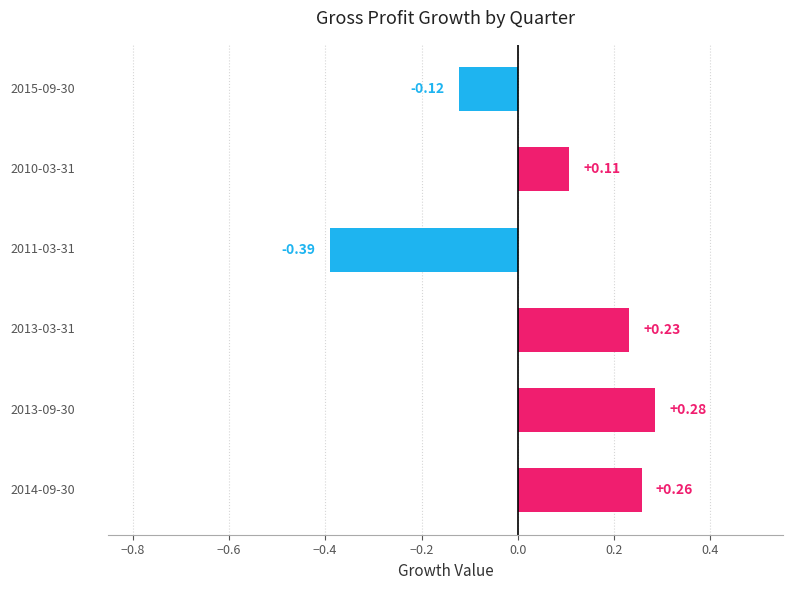

What is the difference between the maximum and minimum values?

0.7